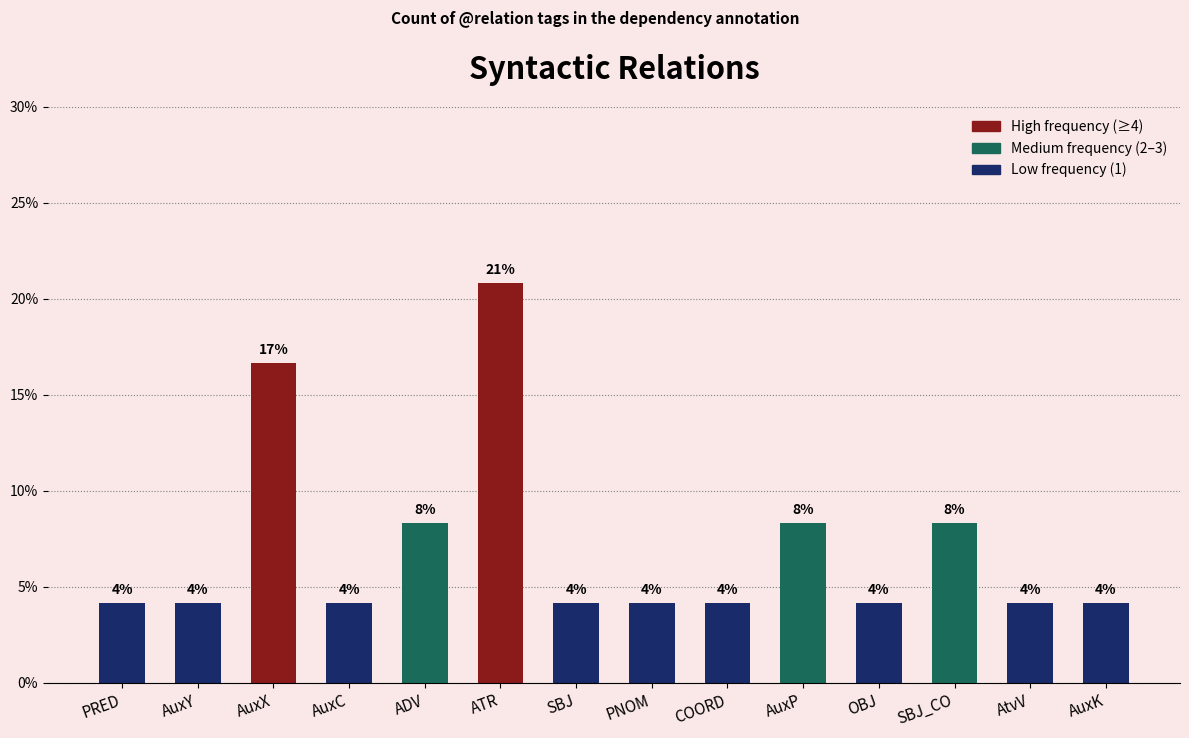

The chart shows a value of 10.5 at AuxX. True or false?

False